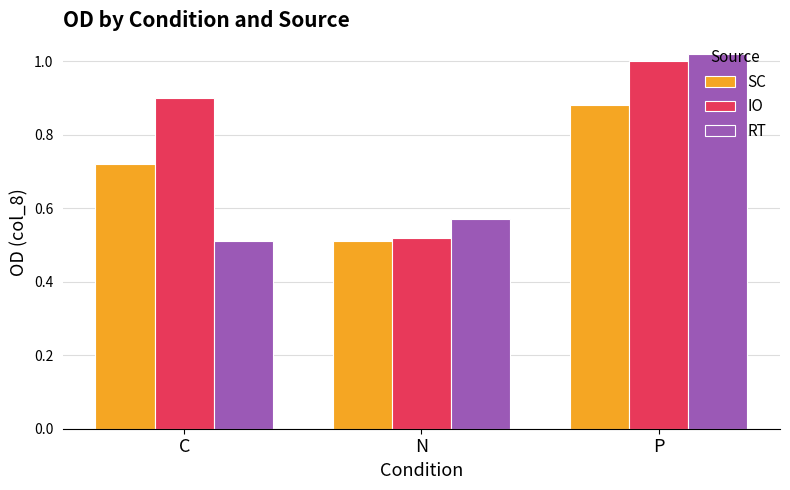

Which series has the largest total across all categories?

IO